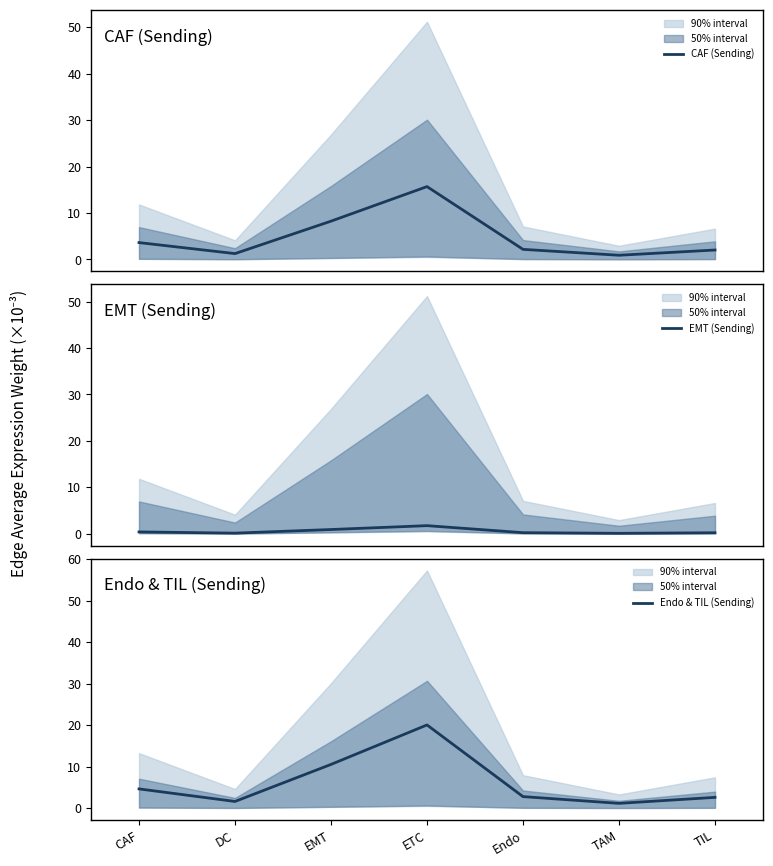

What are all the series names shown in the legend?

CAF (Sending), EMT (Sending), Endo & TIL (Sending)